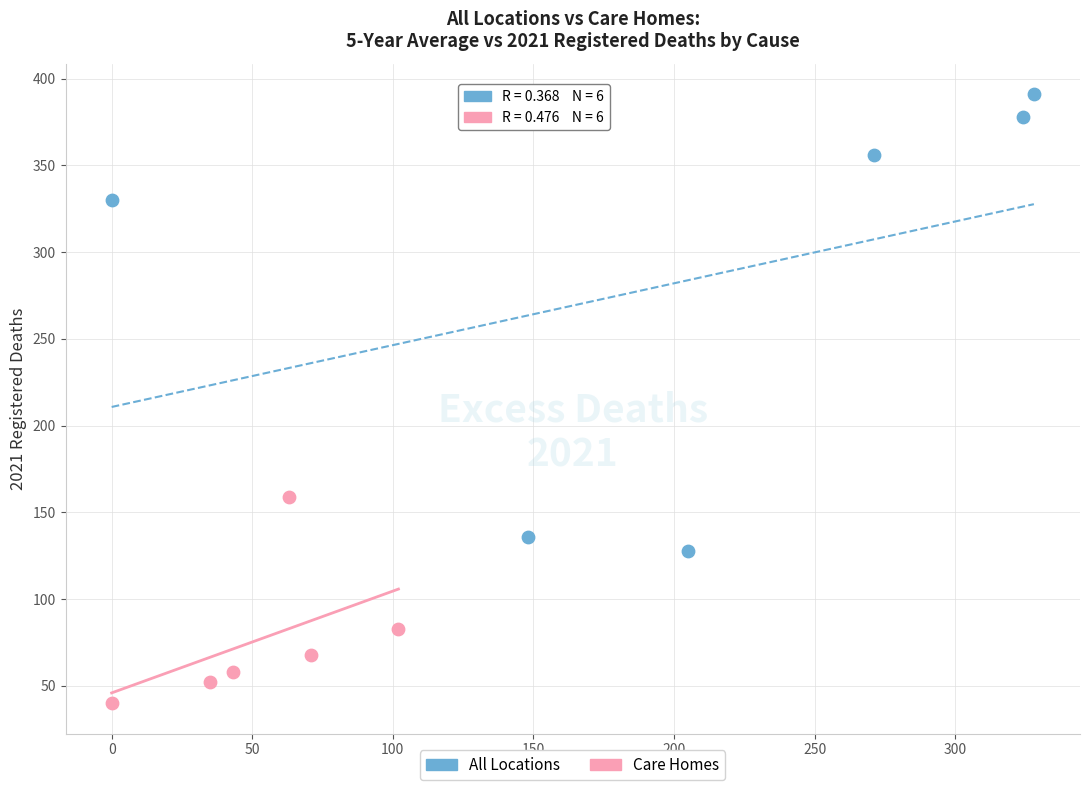

Which series has the largest Y range (max minus min)?

All Locations